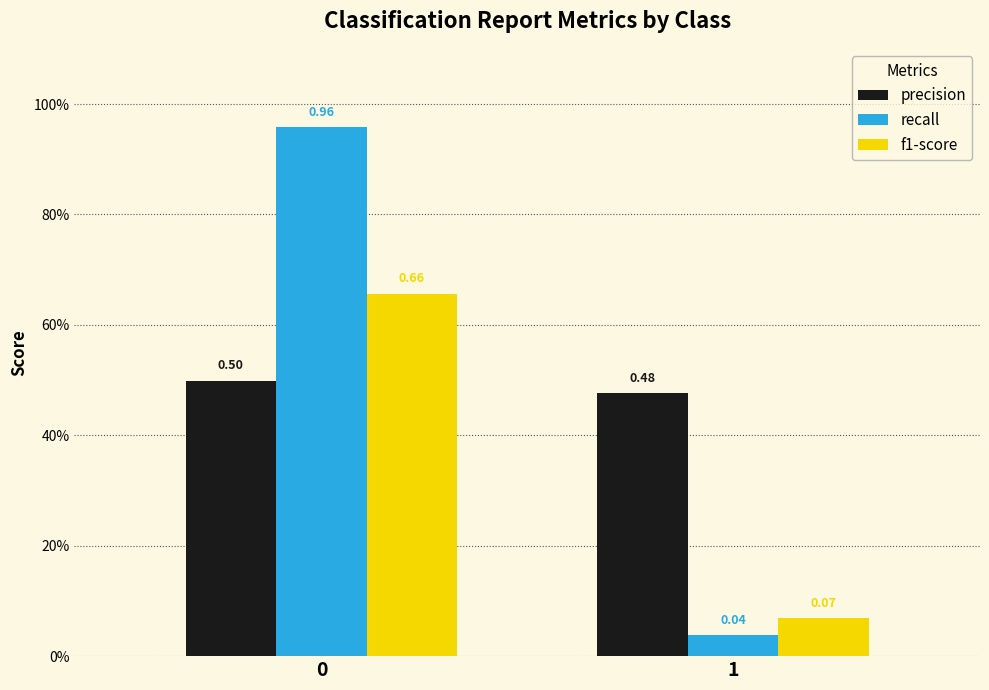

Reading left to right, extract all data points from this chart.

precision: 0=0.5	1=0.5
recall: 0=1.0	1=0.0
f1-score: 0=0.7	1=0.1